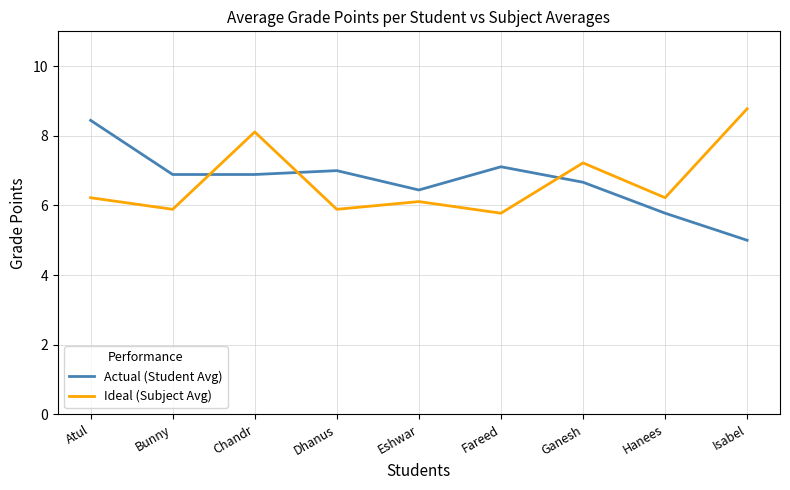

In Actual (Student Avg), how many points are higher than both neighbors (excluding endpoints)?

2